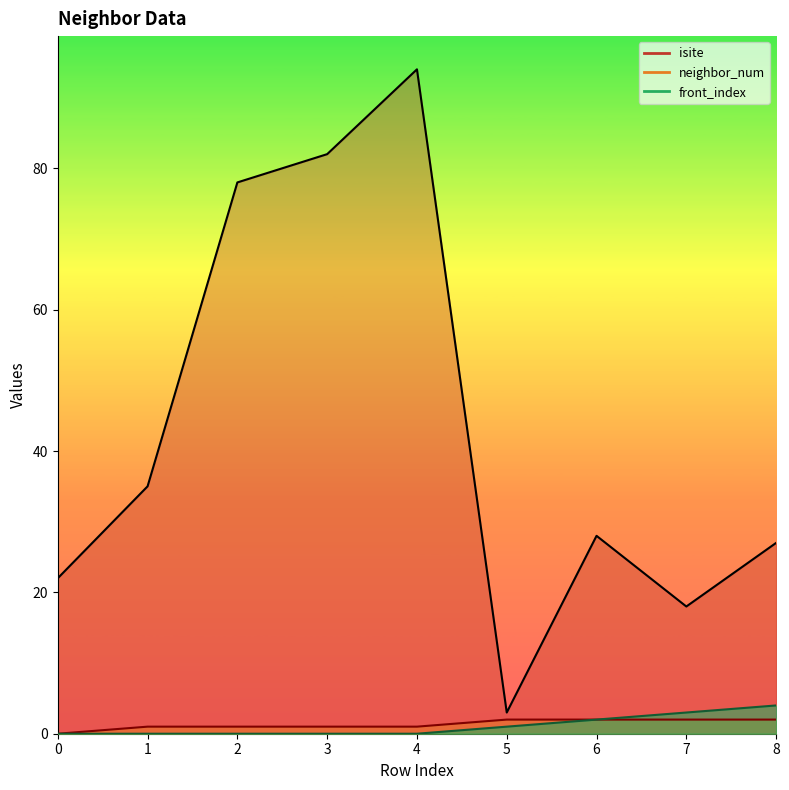

What is the maximum value shown in the chart?

94